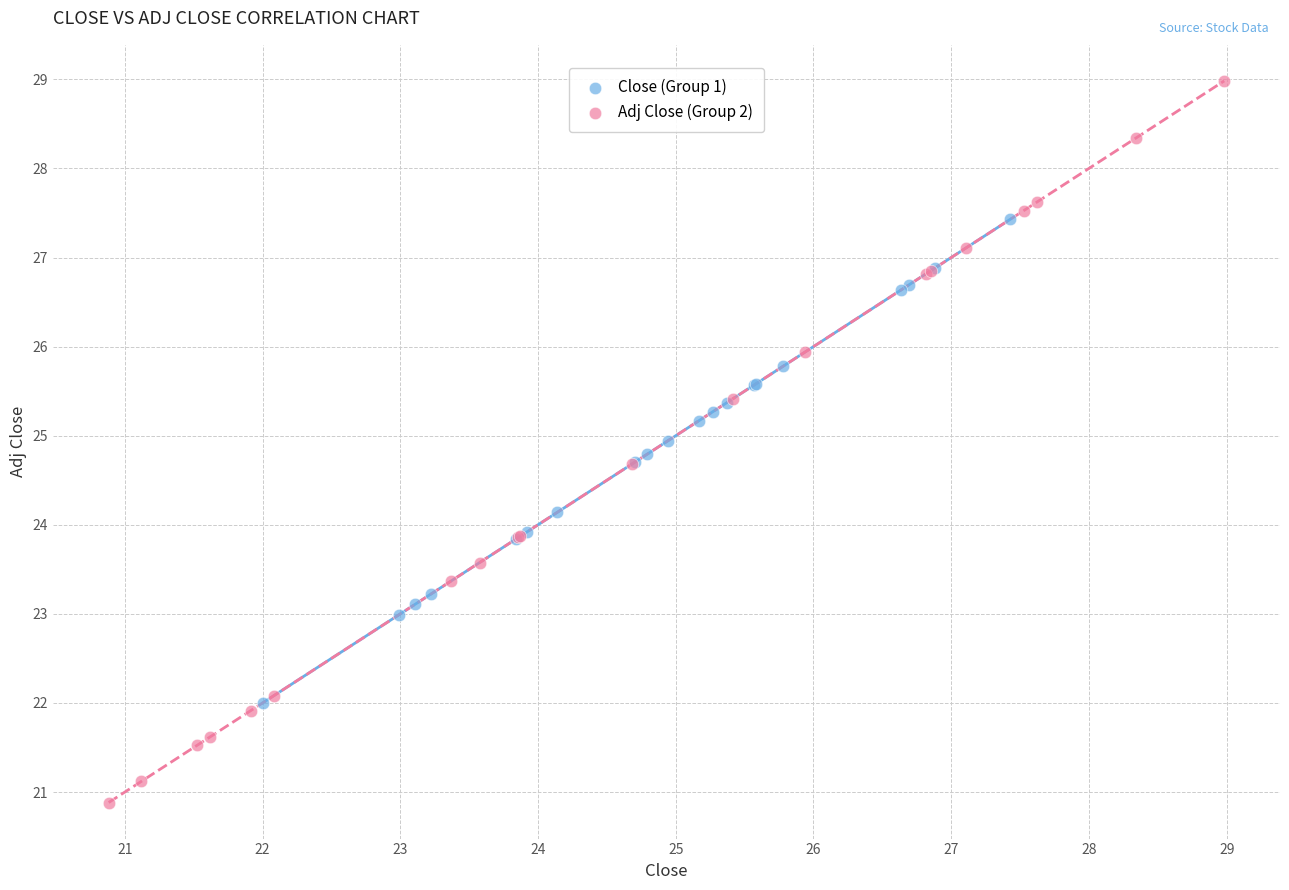

Which series contains the lowest Y value?

Adj Close (Group 2)